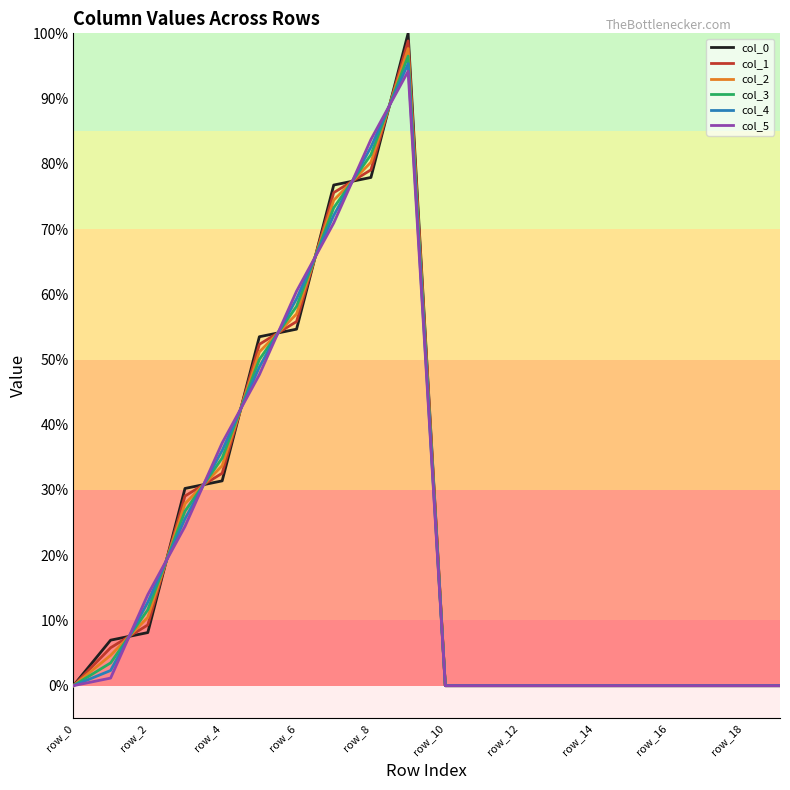

Which series has the widest spread of values?

col_0